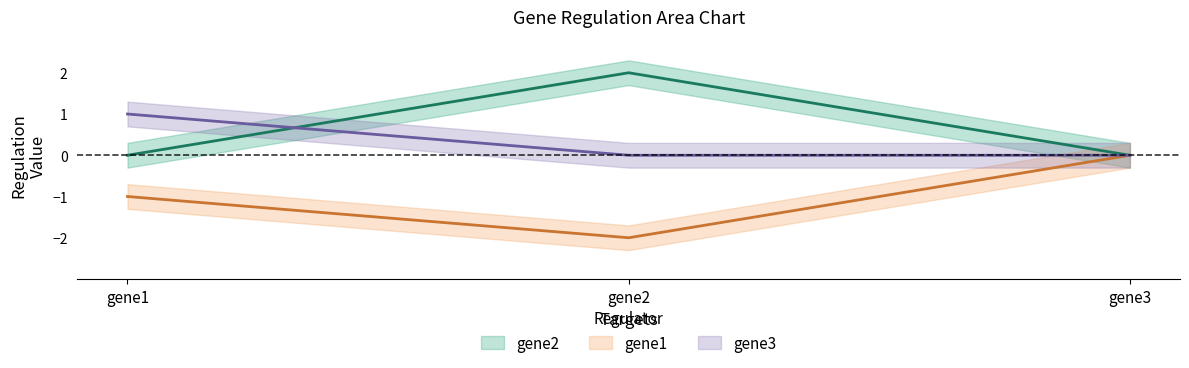

How many gene2 values are between 0 and 2?

3